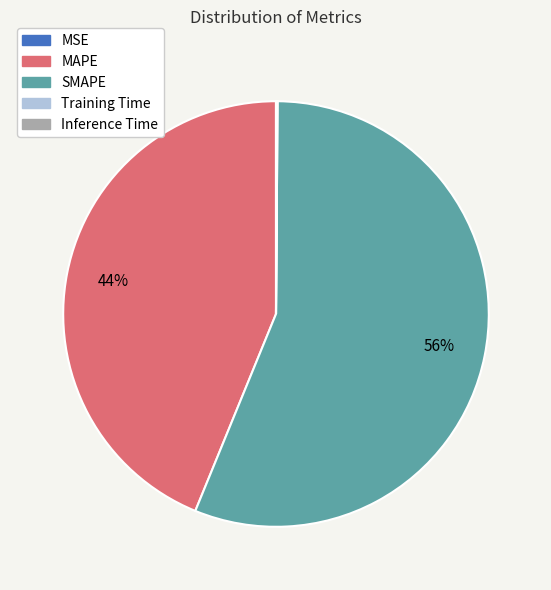

To the nearest percent, what is the average slice percentage?

20%